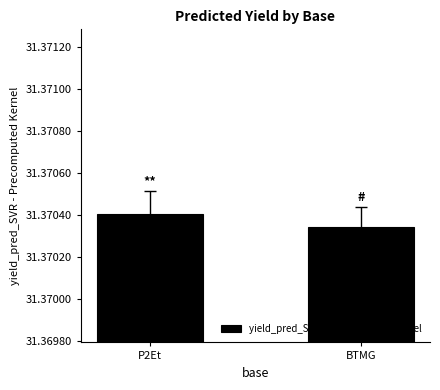

What is the sum of the values at BTMG and P2Et?

62.7